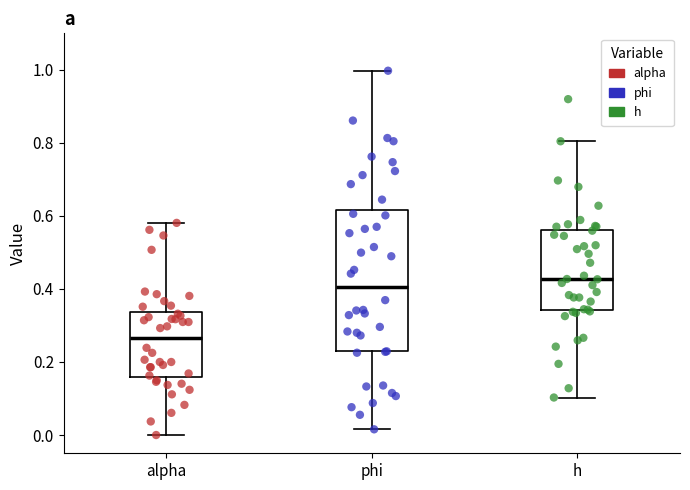

Reading left to right, transcribe this box plot: for each box, give where its median line is, the range the box spans, and where its two whiskers end, as read against the y-axis. The values are not printed on the chart, so give them approximately, as read against the axis.

alpha: median 0.26, box 0.16 to 0.34, whiskers 0.00 to 0.58
phi: median 0.40, box 0.22 to 0.62, whiskers 0.02 to 1.00
h: median 0.42, box 0.34 to 0.56, whiskers 0.10 to 0.80